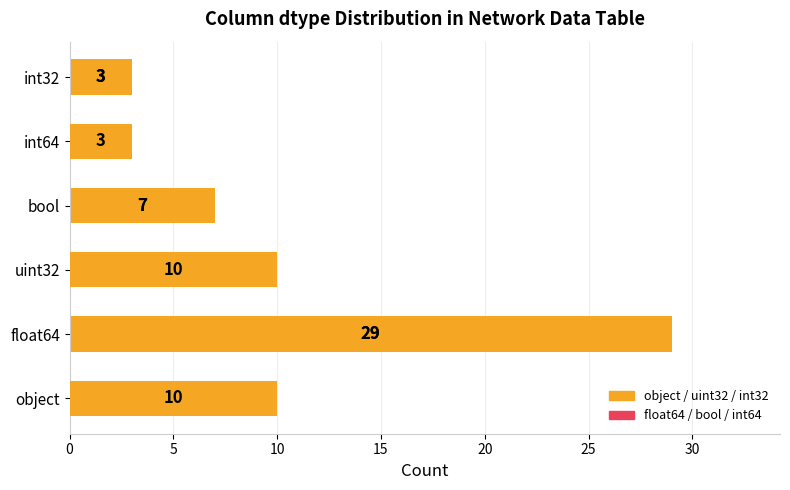

Count the values in the range 3 to 10.

5